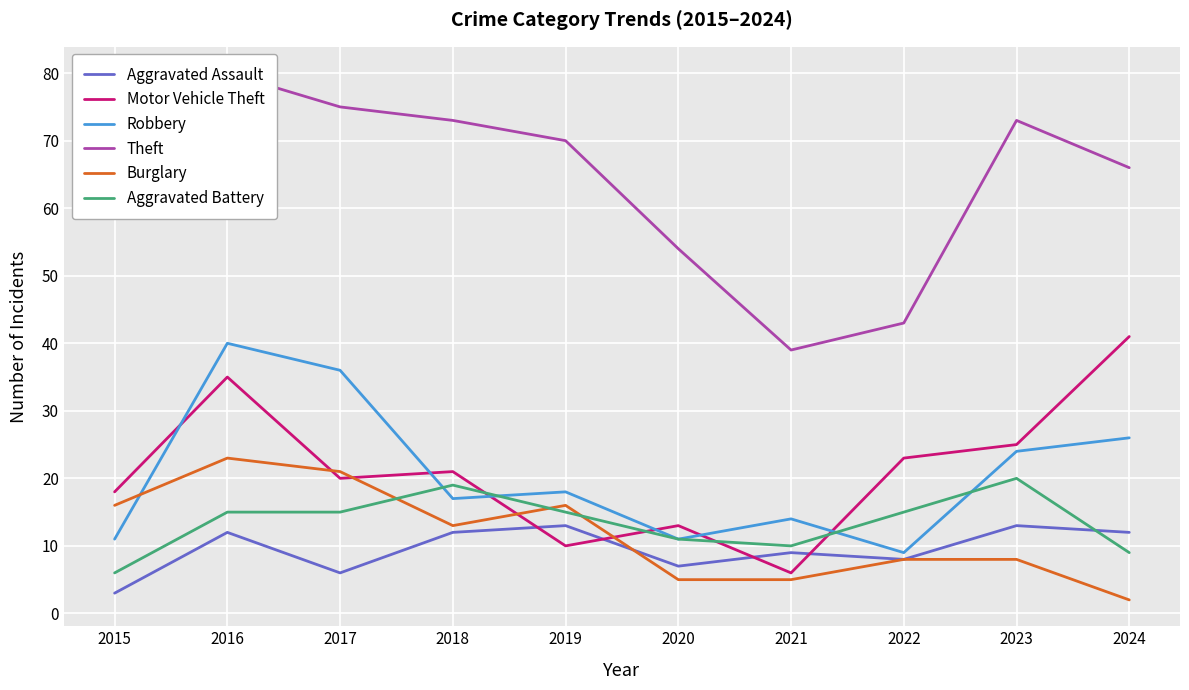

How many interior local peaks does the Robbery series have?

3